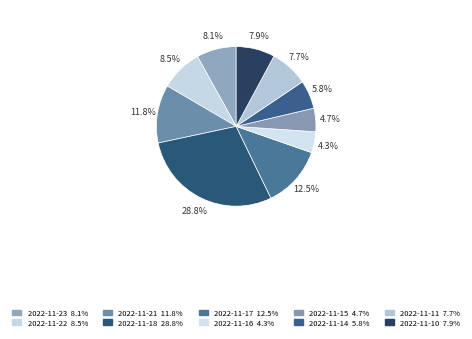

What is the largest slice in the pie chart?

2022-11-18